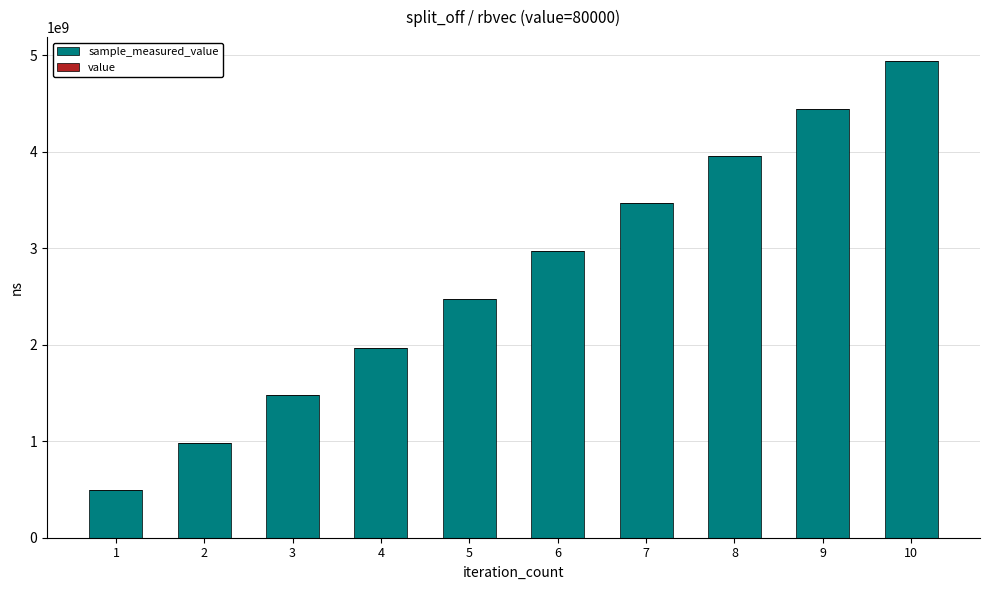

Count the number of data series in this chart.

2